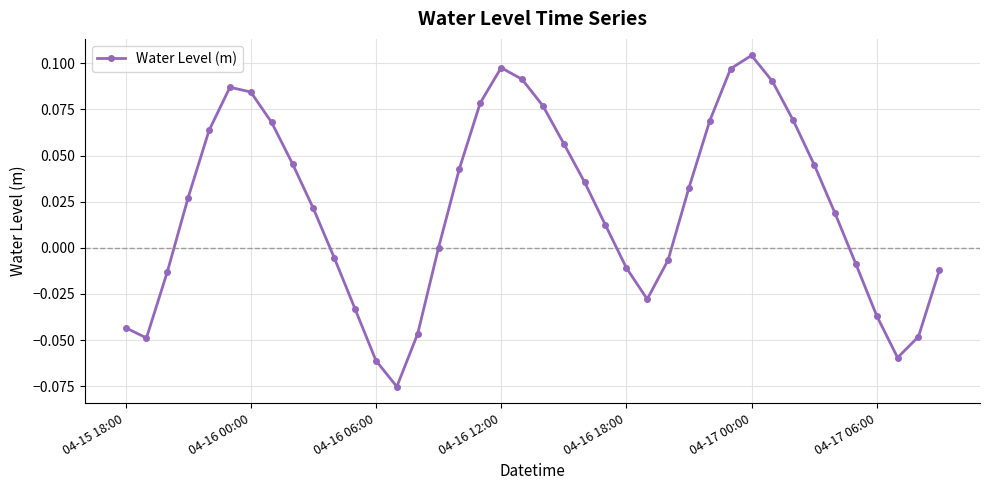

What is the sum of all values?

0.9